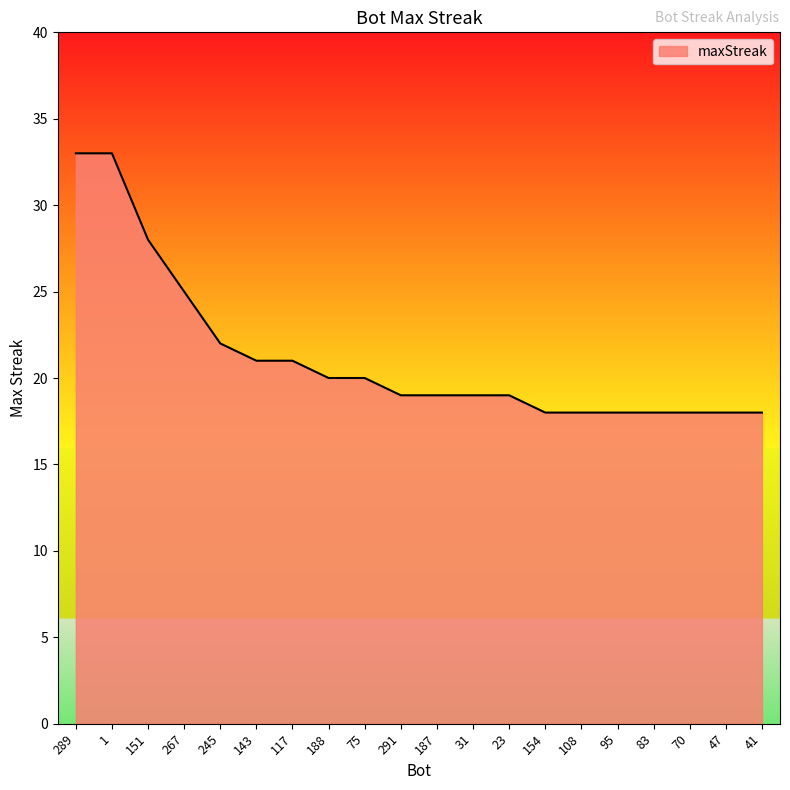

Count the number of categories in the chart.

20